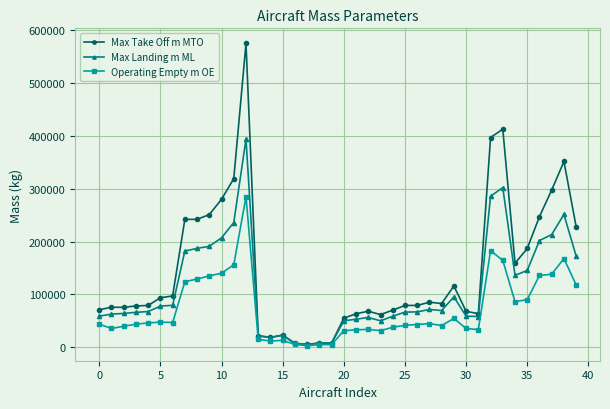

What is the maximum value for Operating Empty m OE?

285000